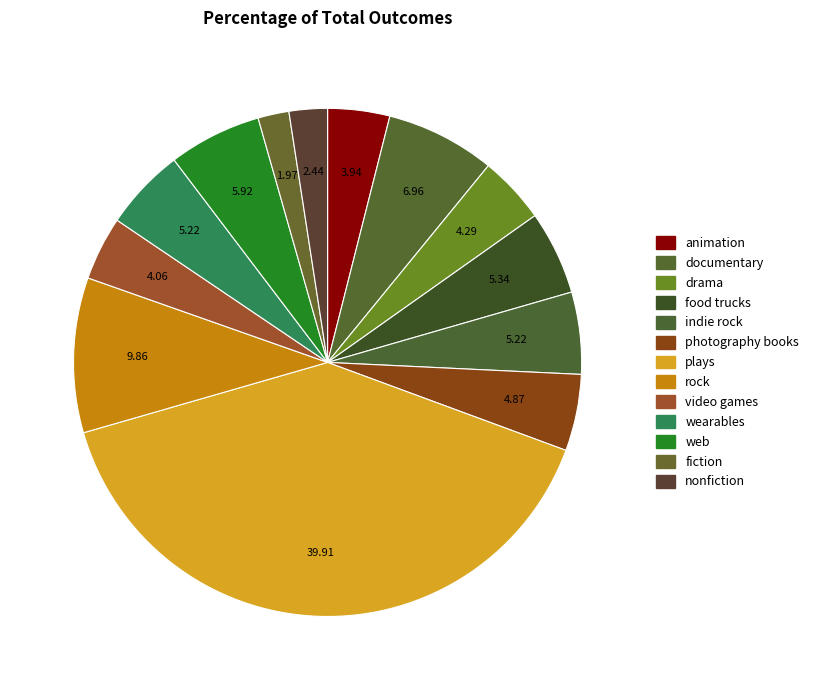

Combined, do drama and wearables account for over 50%?

No